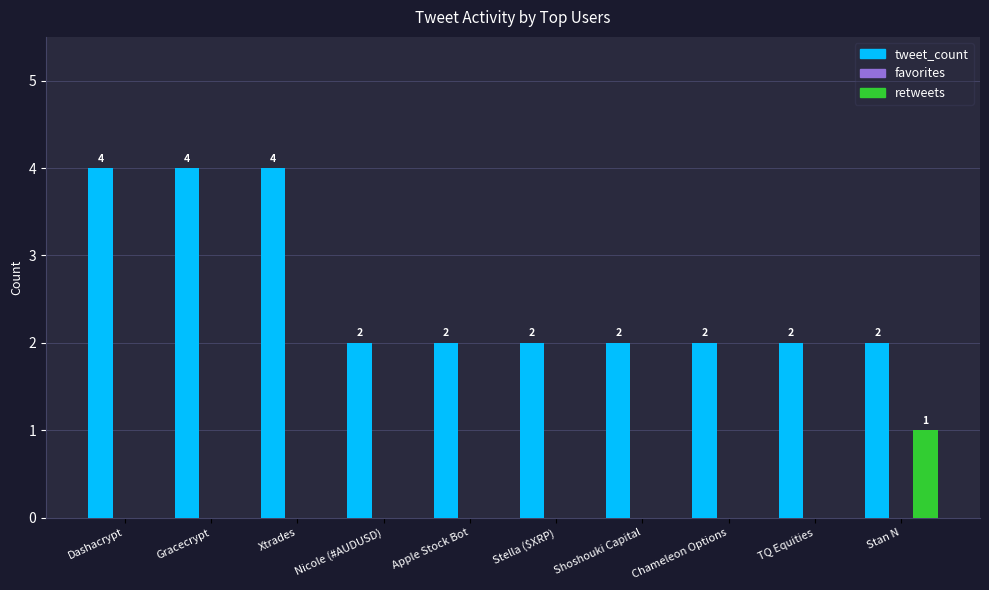

Which series has the largest total across all categories?

tweet_count